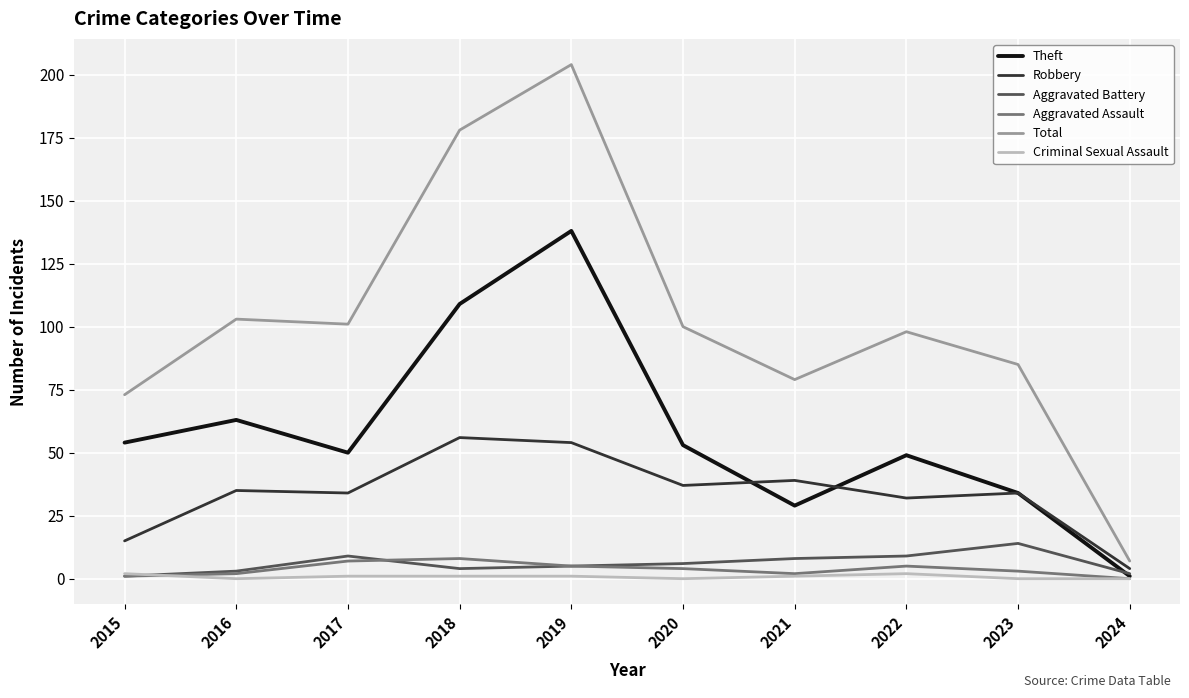

What is the spread (max minus min) of values at 2017?

100